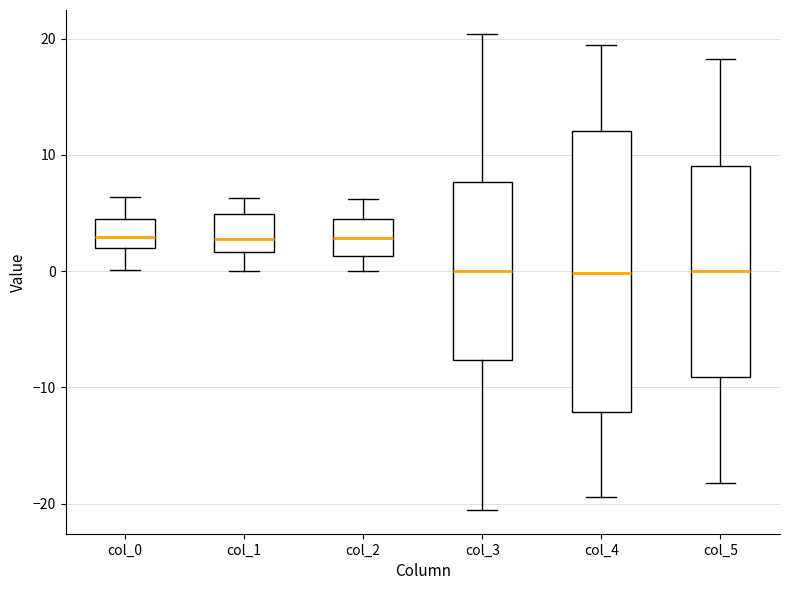

Which box is the tallest, from its lower edge to its upper edge?

col_4